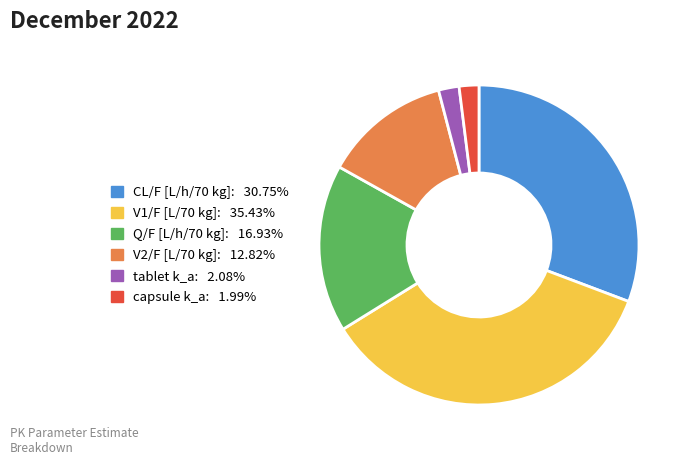

Combined, do V1/F [L/70 kg] and capsule k_a account for over 50%?

No